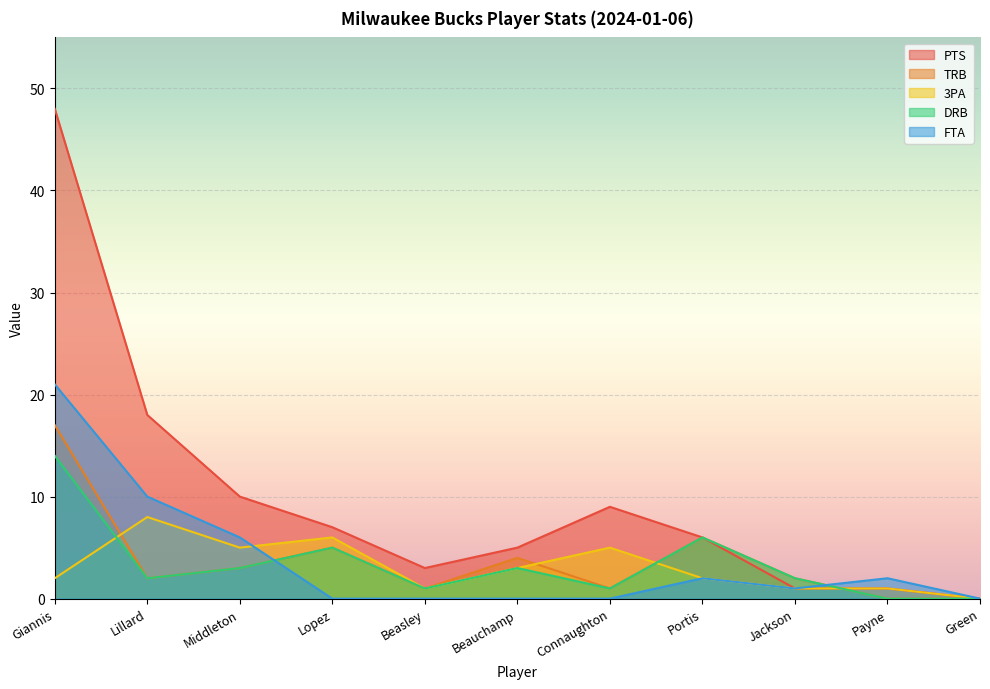

What is the difference between the maximum and minimum values in the FTA series?

21